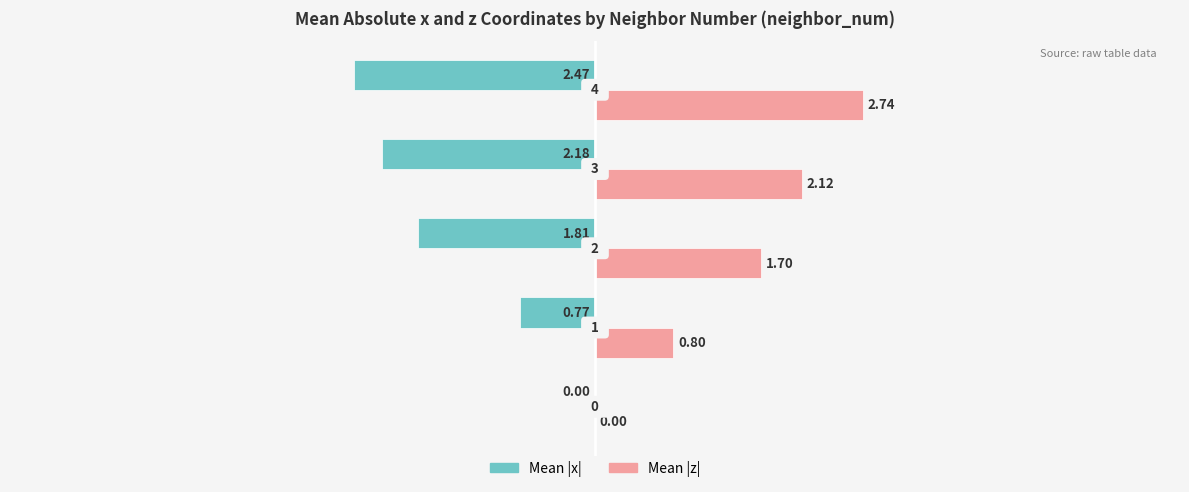

Which series has the largest total across all categories?

Mean |z|